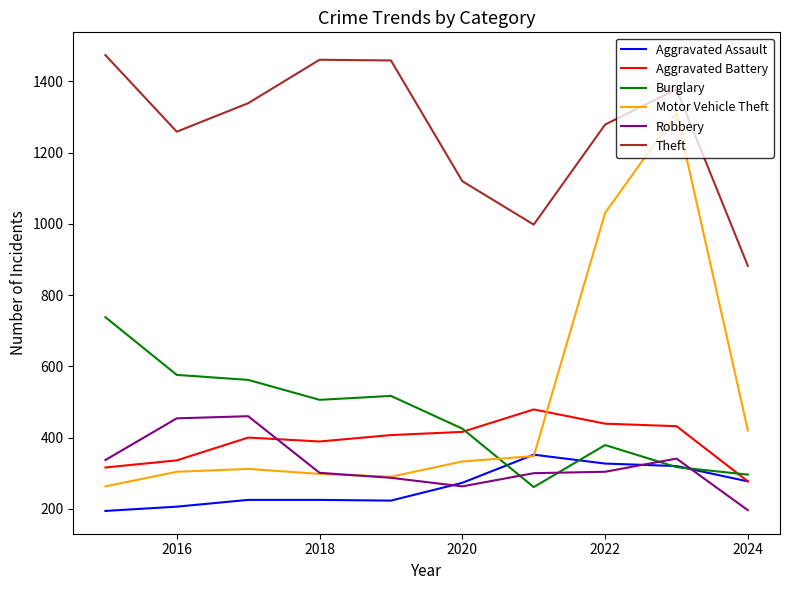

What is the smallest value displayed?

194